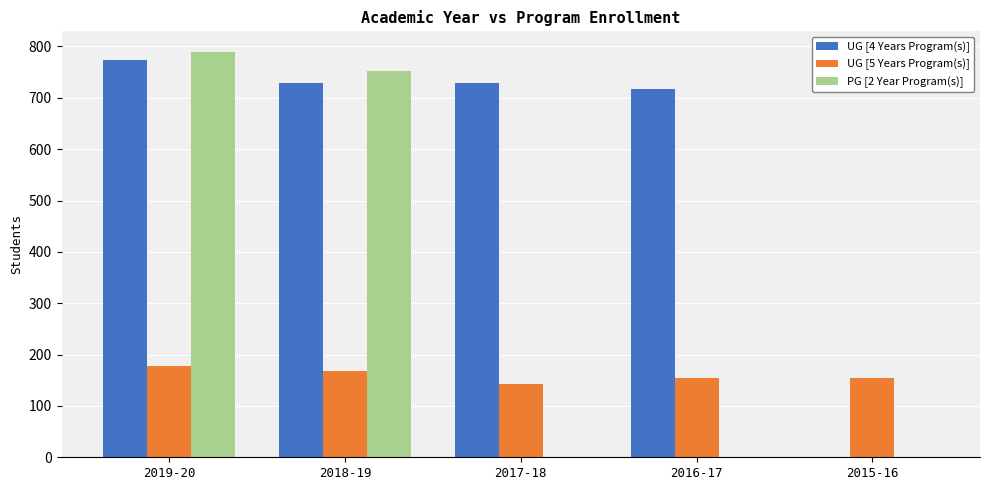

At which category is the sum across all series the highest?

2019-20